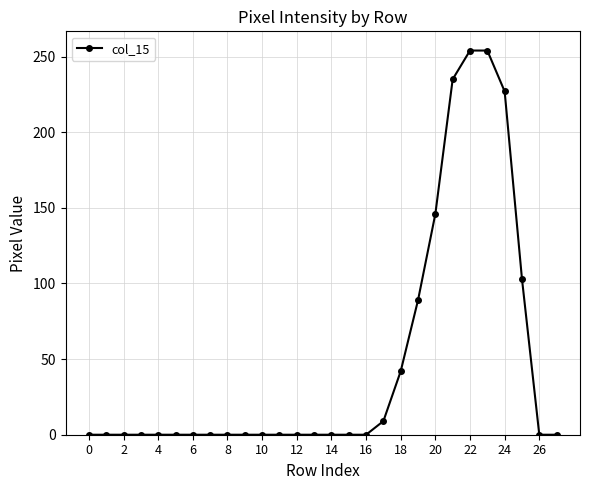

What is the difference between the maximum and minimum values?

254